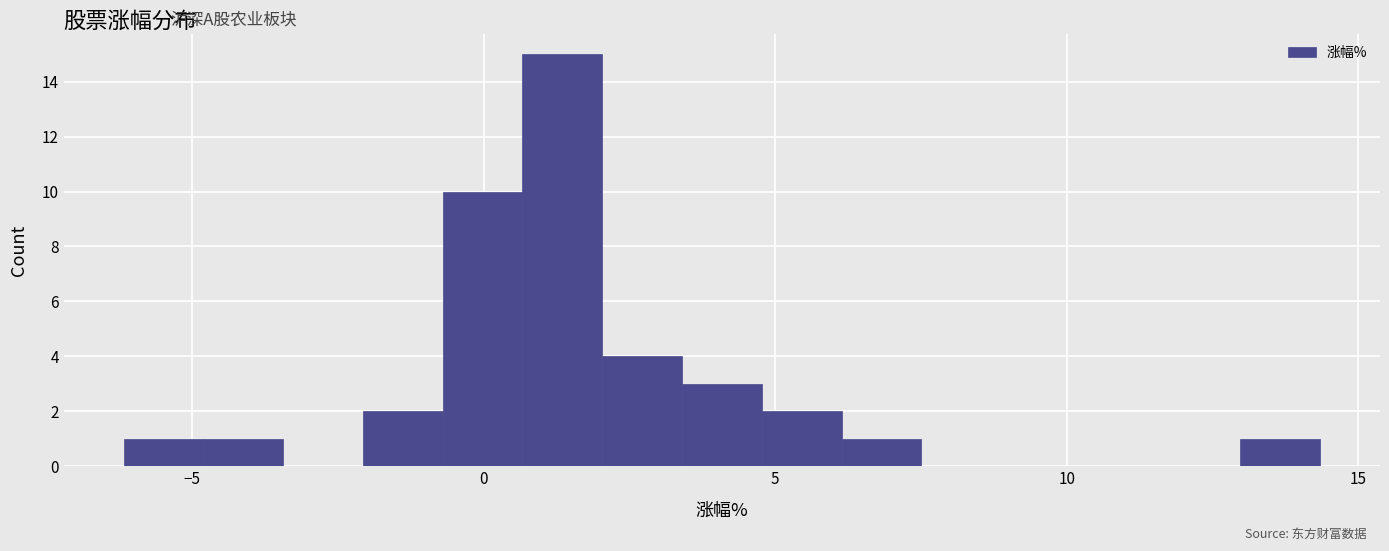

Around what value on the x-axis is the tallest bar? Give the approximate position of its centre, as read against the axis.

1.5